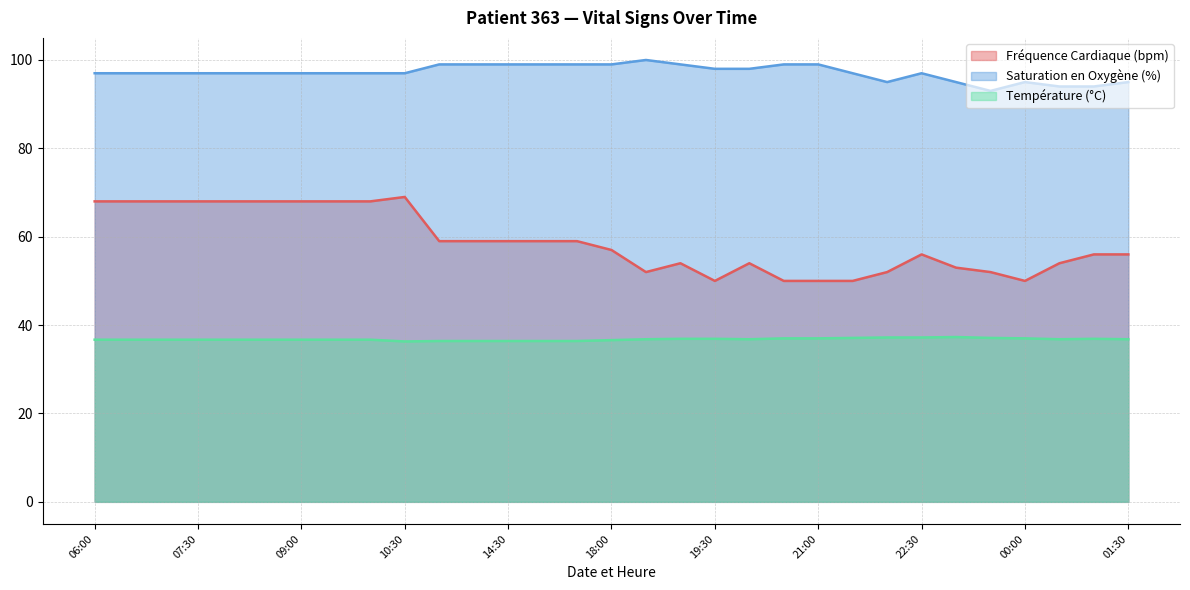

At which category does Température (°C) reach its first local valley?

10:30